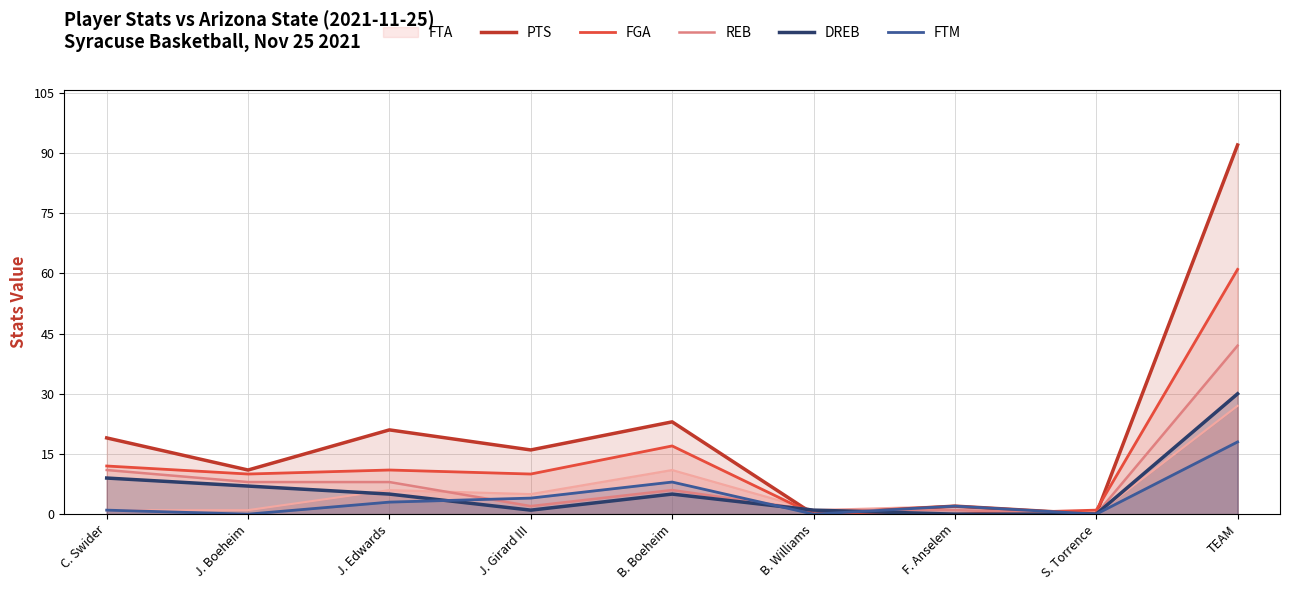

Does the chart have visible grid lines?

Yes